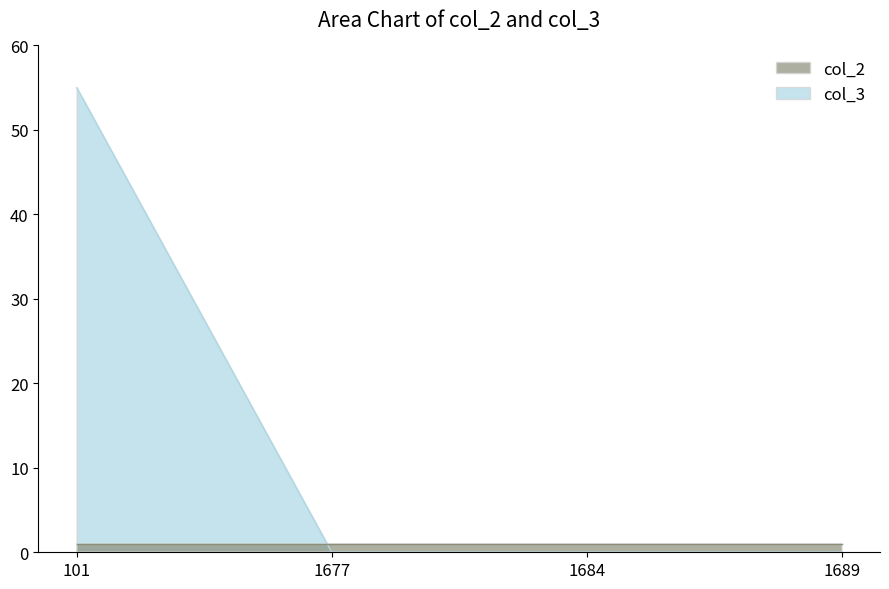

True or false: the data has more than 2 interior local peaks.

False